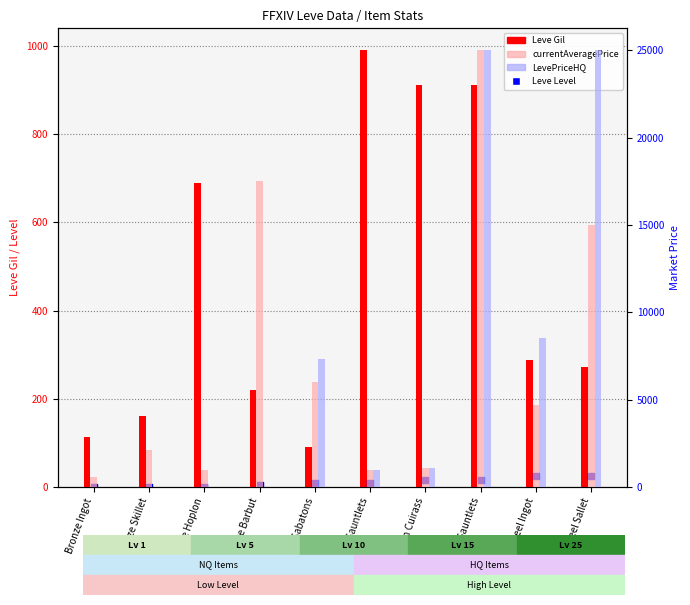

Which series contains the lowest Y value?

LevePriceHQ